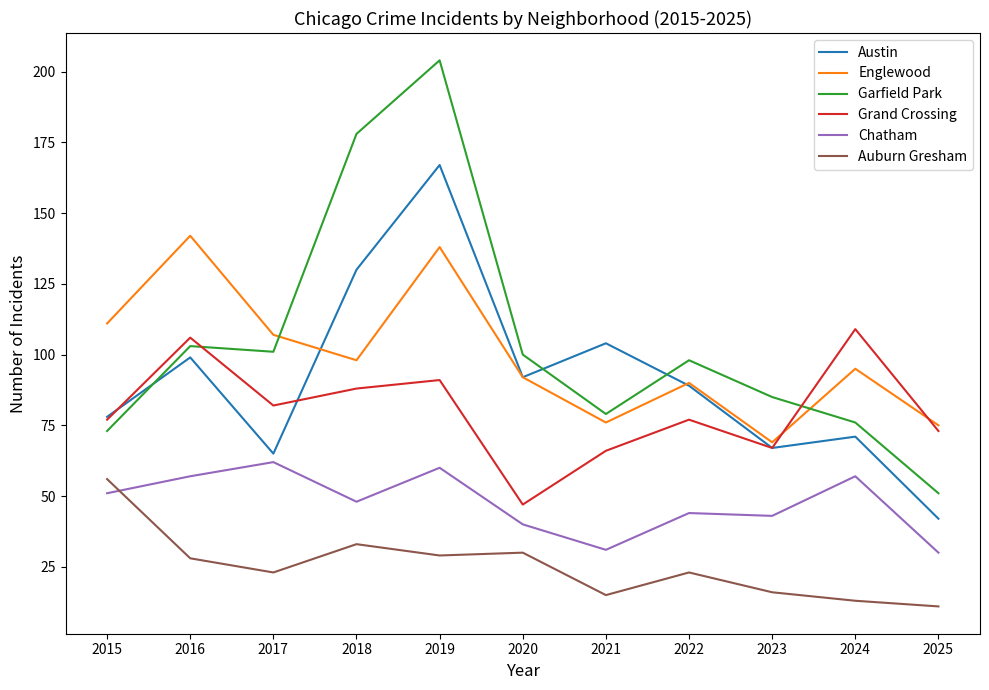

What is the difference between the highest and lowest values at 2017?

84